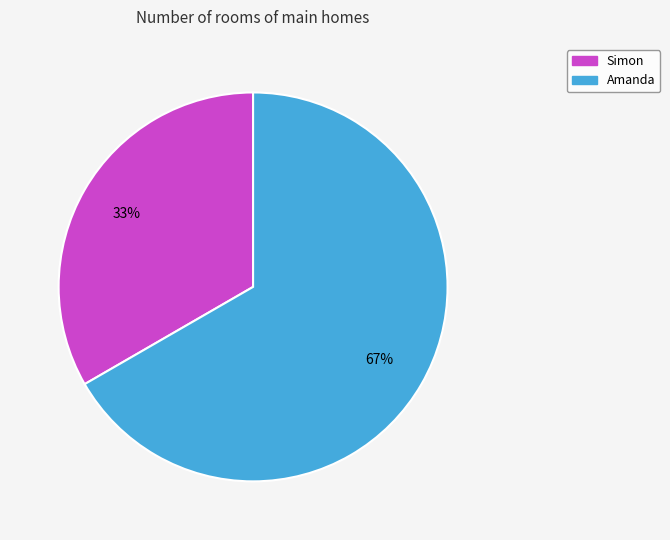

Which has a higher value, Simon or Amanda?

Amanda